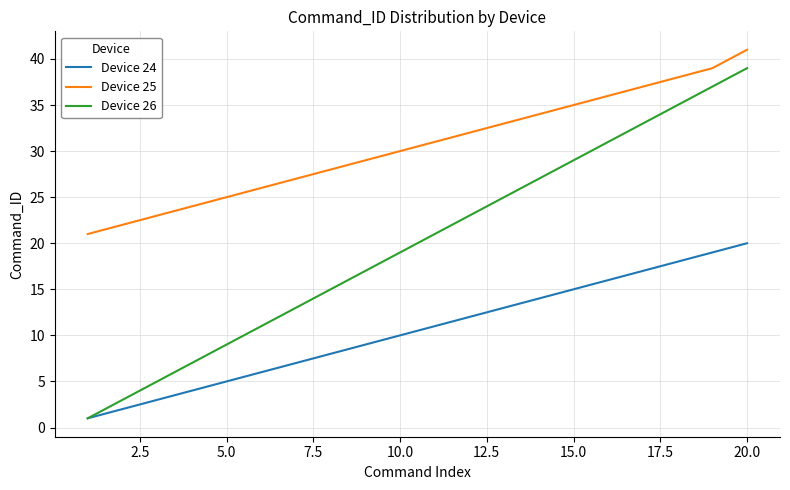

Which series has the largest total across all categories?

Device 25